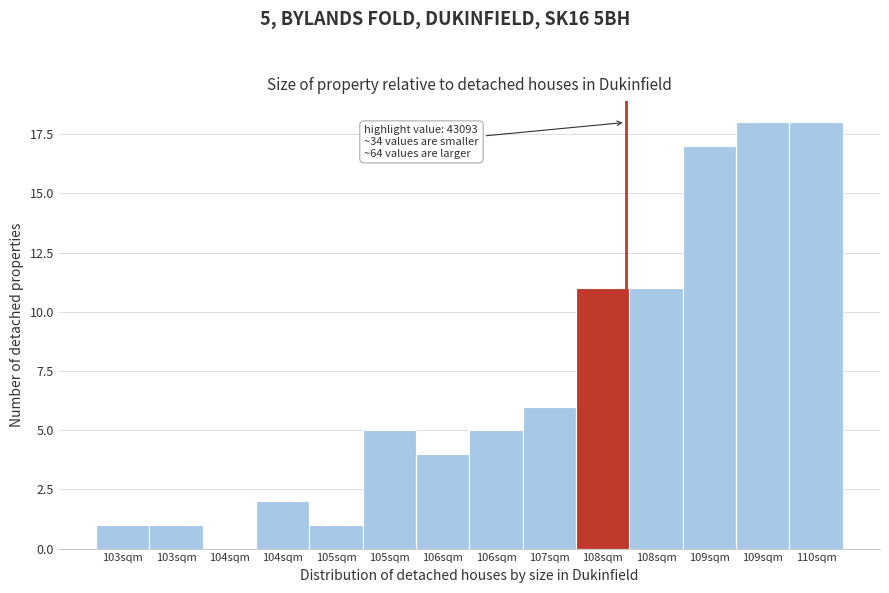

Count the number of categories in the chart.

14